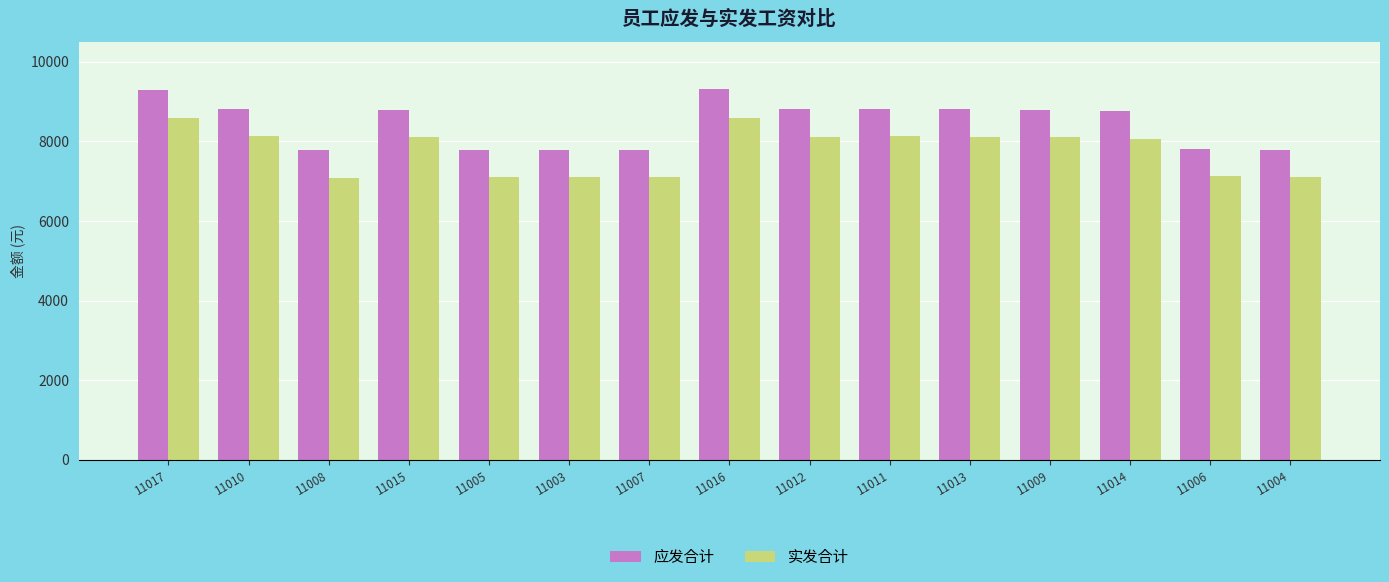

What is the maximum value shown in the chart?

9300.0